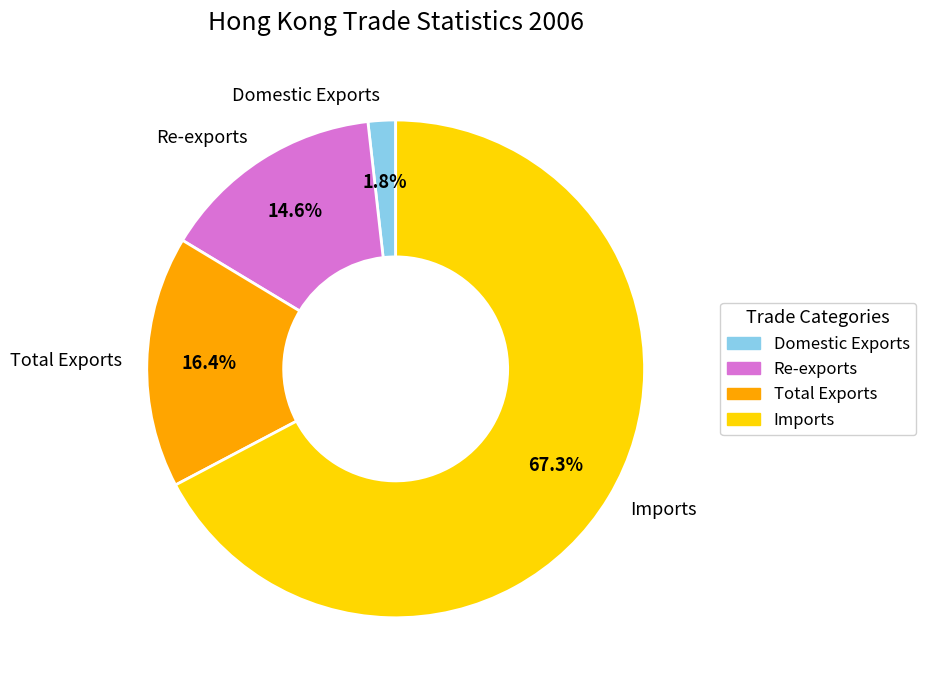

Does Imports represent more than half of the total?

Yes